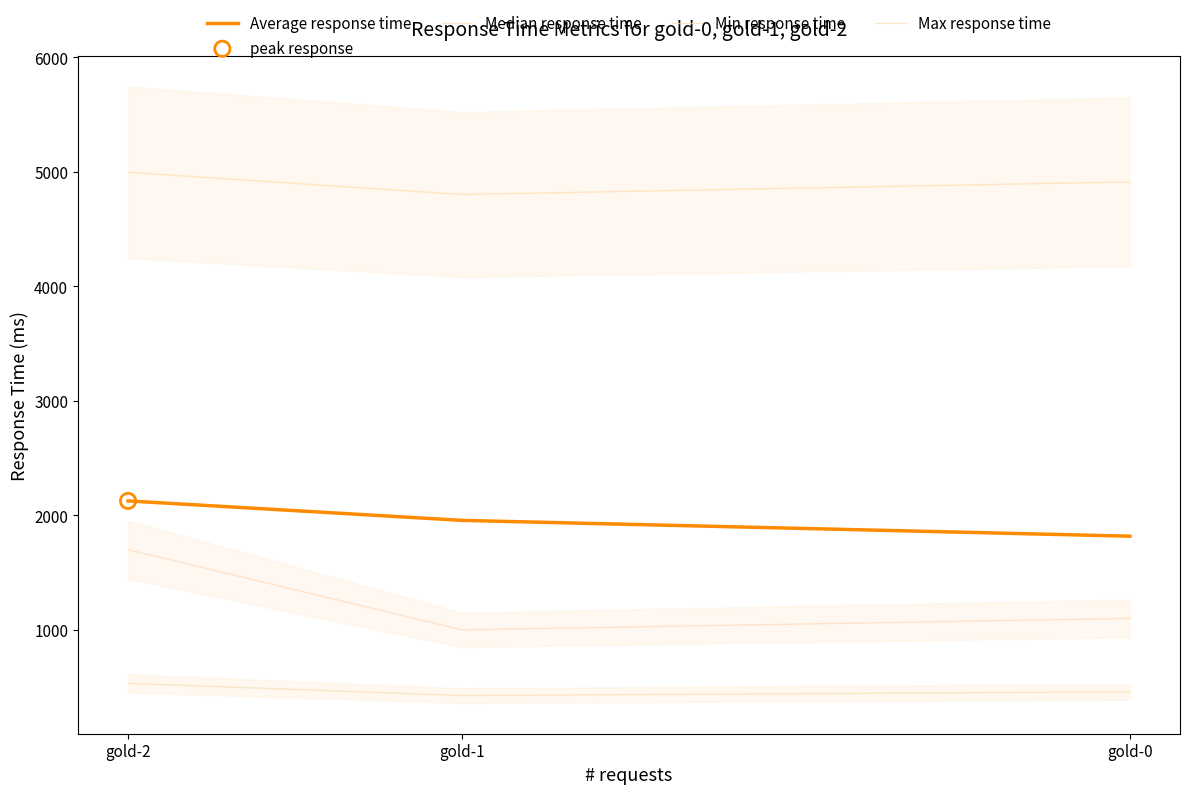

Which series has the largest total across all categories?

Max response time